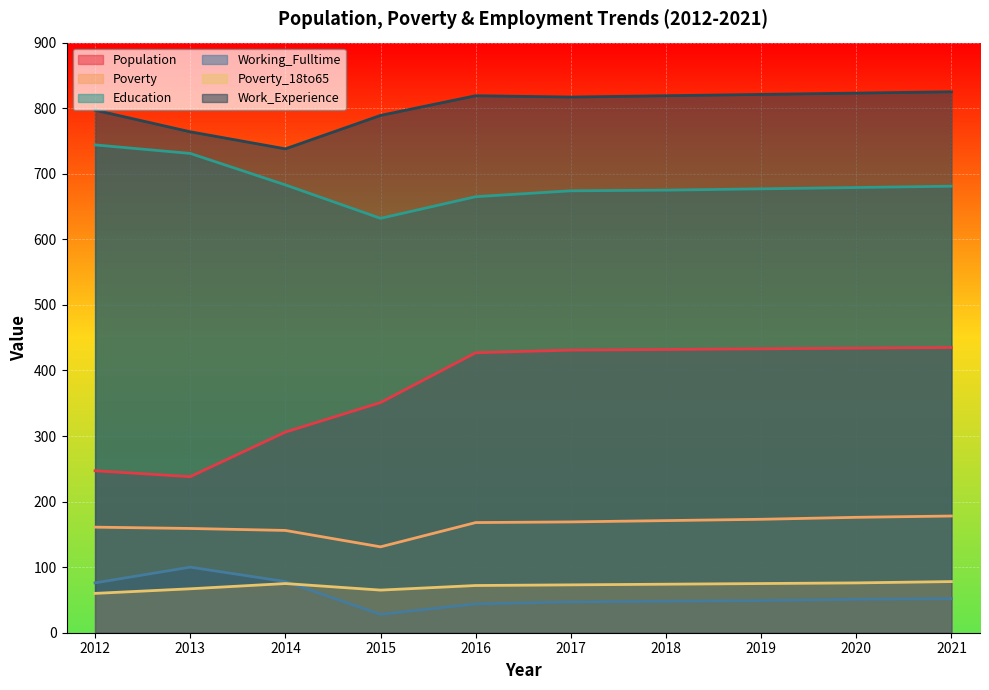

True or false: Work_Experience and Education cross at least once.

False